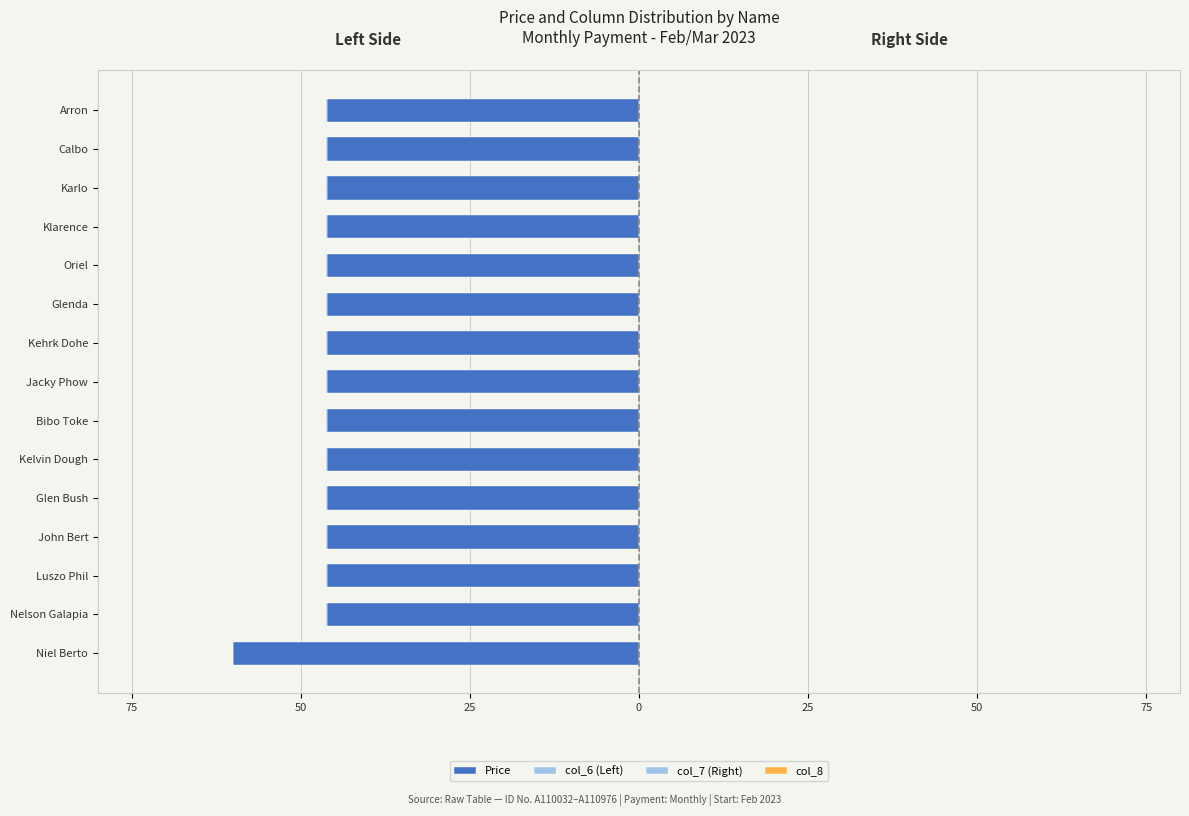

How many categories are shown in the chart?

15